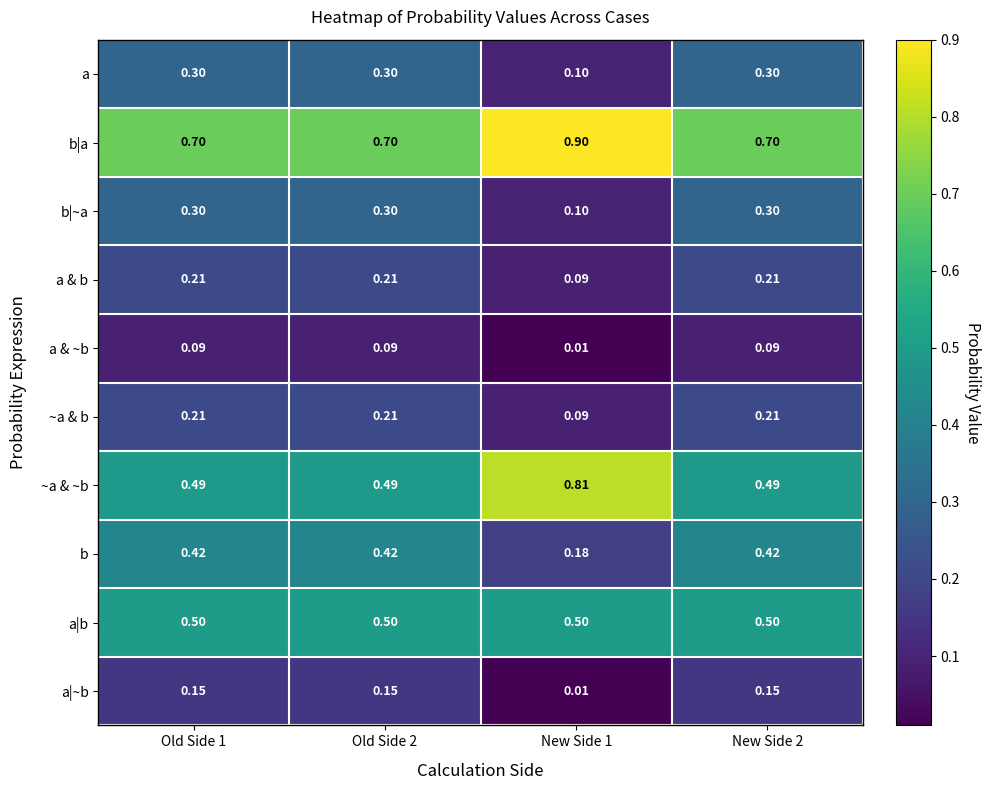

Which label corresponds to the smallest value in the chart?

New Side 1